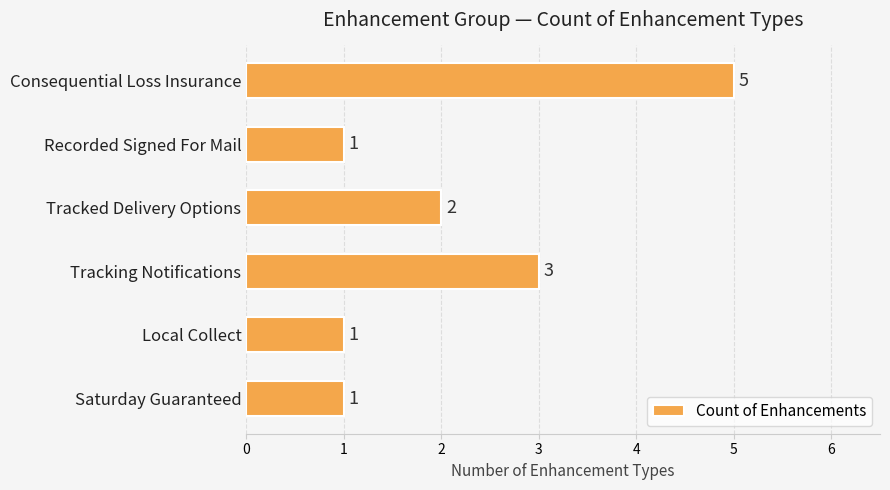

What is the label of the 5th bar from the bottom?

Recorded Signed For Mail